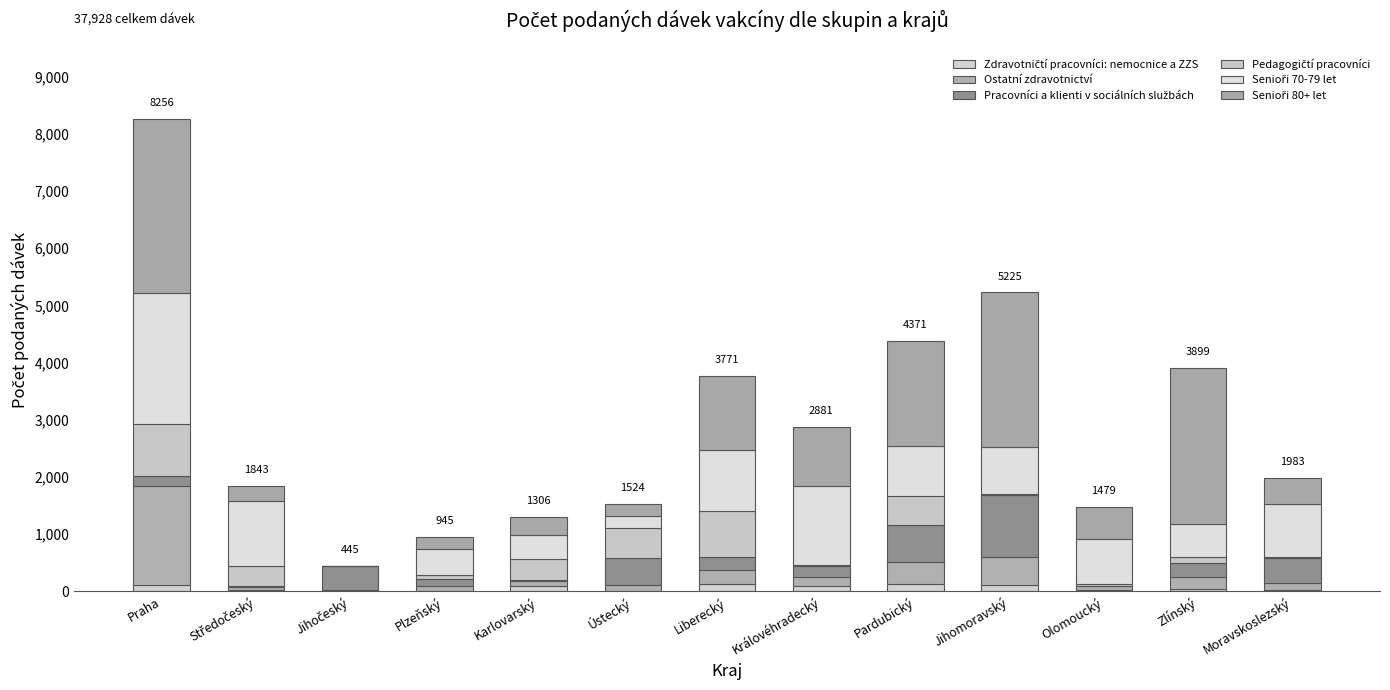

Between Jihočeský and Plzeňský, which is larger?

Jihočeský